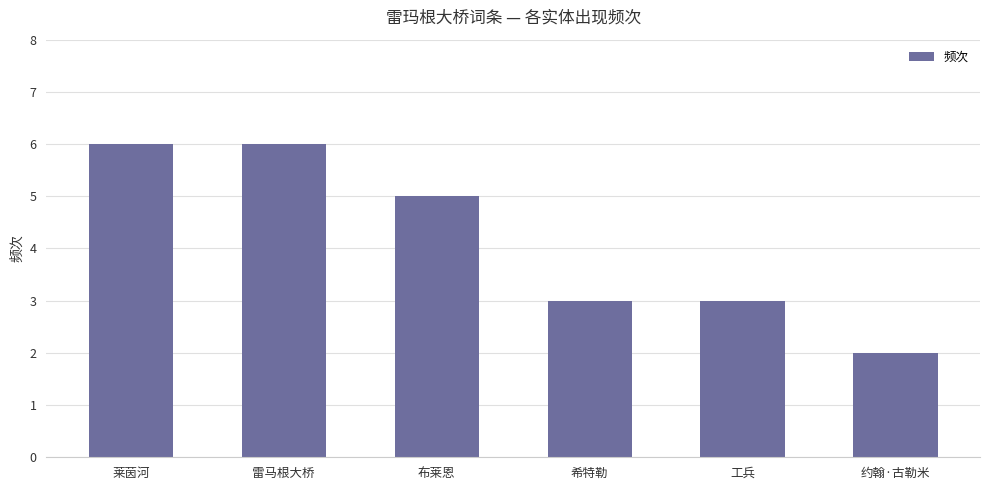

Is it true that the value at 约翰·古勒米 is 3?

False